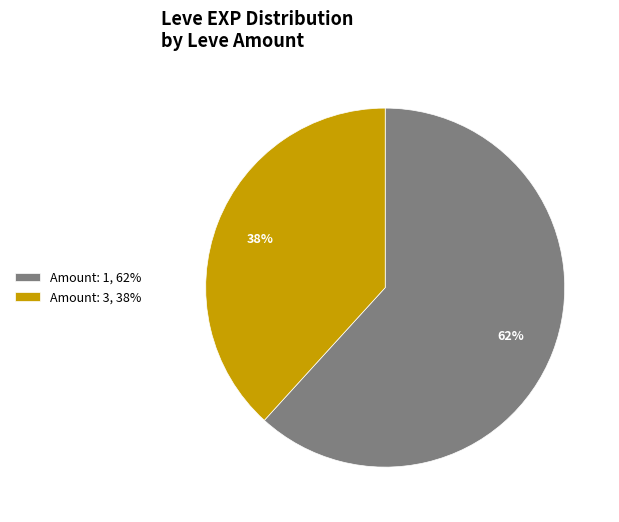

Is it true that Amount: 1, 62% is 76% of the pie?

False